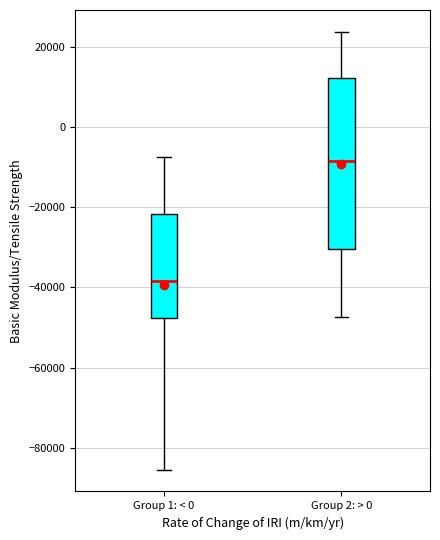

Comparing the boxes themselves (not the whiskers), which one is the tallest?

Group 2: > 0